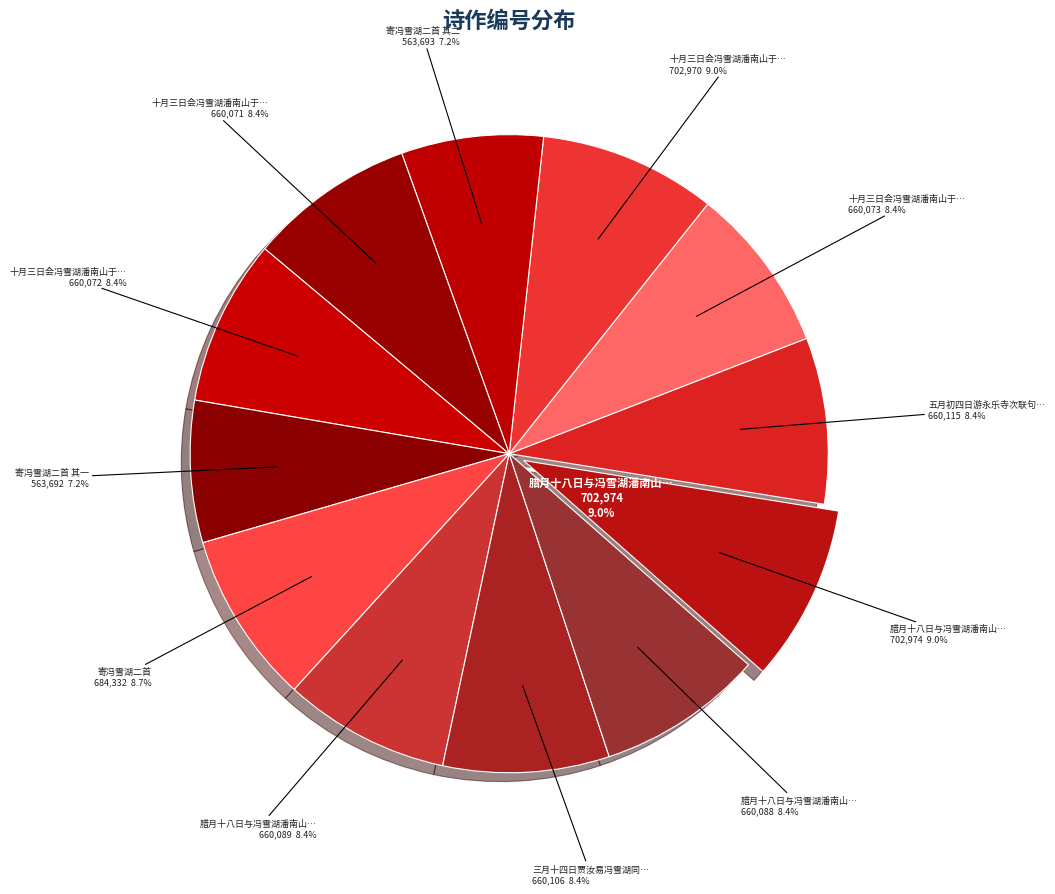

To the nearest percent, what is the combined percentage of 三月十四日贾汝易冯雪湖同过山亭小饮次联句韵 and 寄冯雪湖二首 其一?

16%